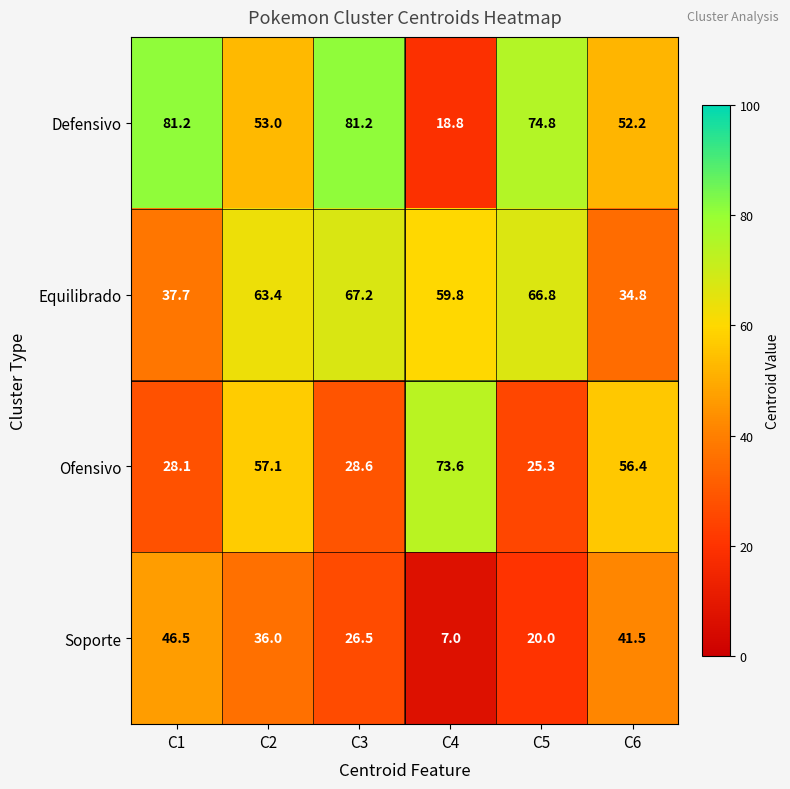

What is the difference between the Soporte values at C5 and C6?

21.5